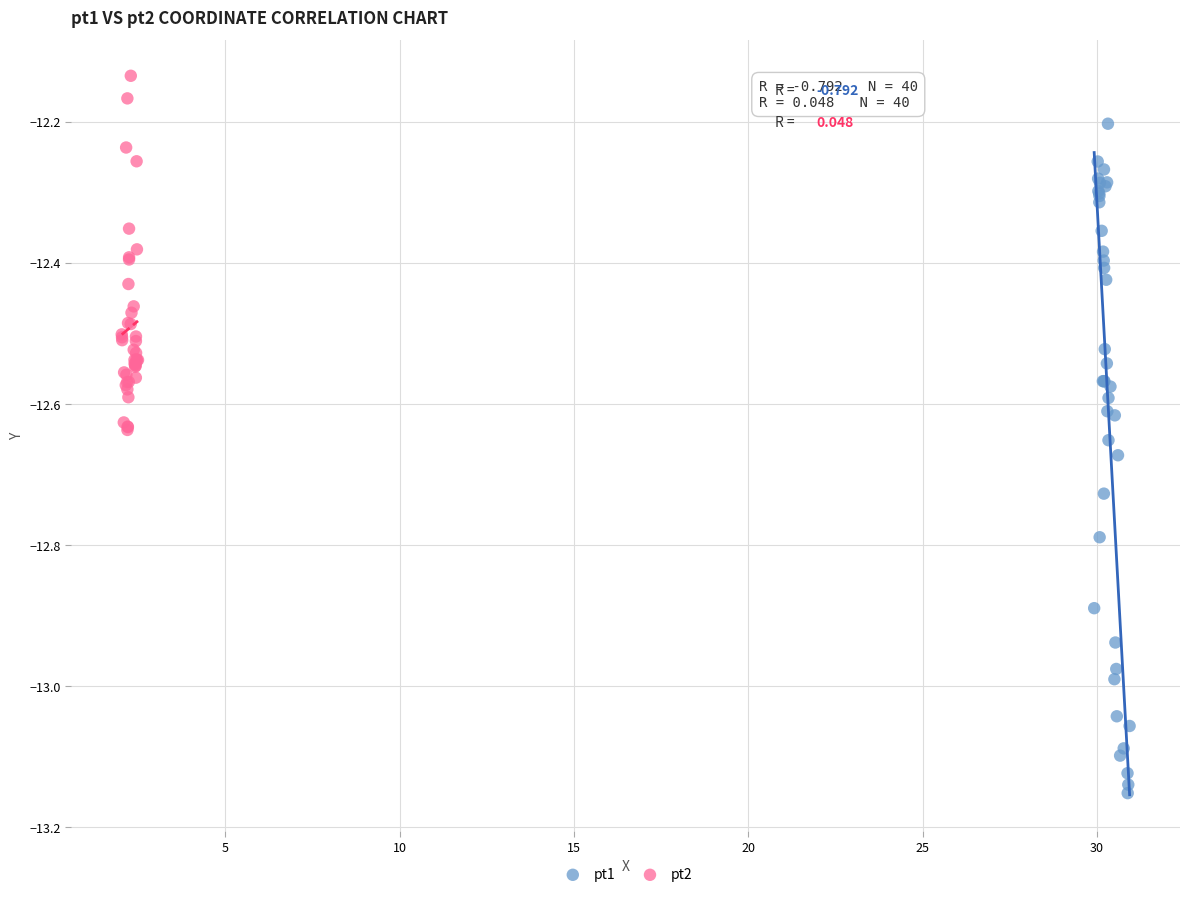

Which series reaches the minimum Y coordinate?

pt1